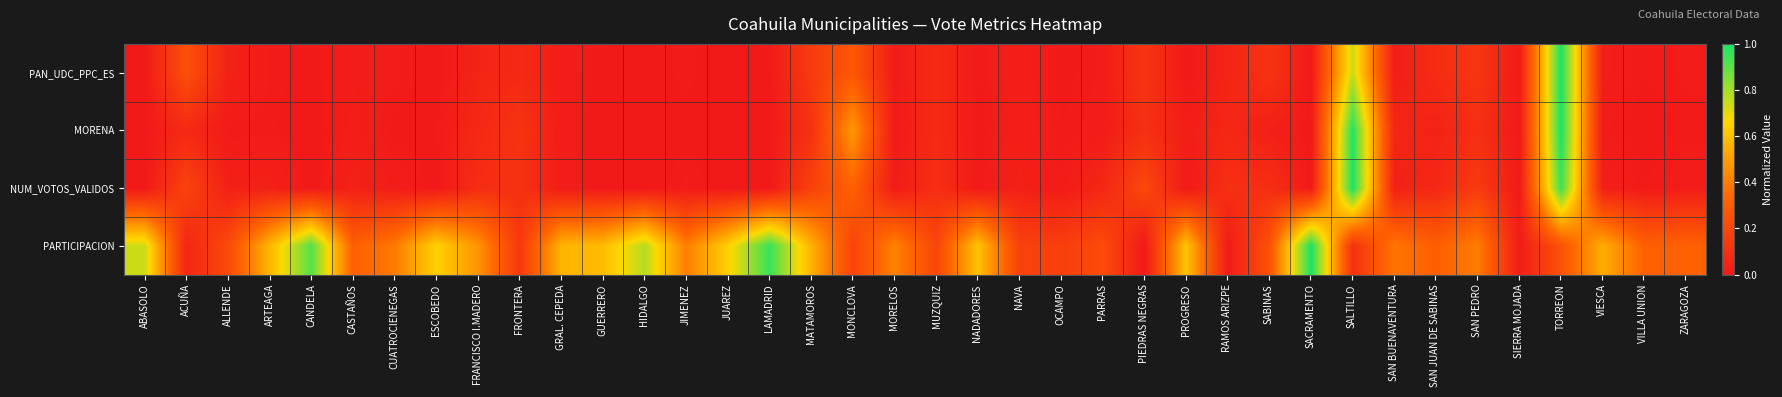

At which category does the chart reach its minimum across all series?

ESCOBEDO